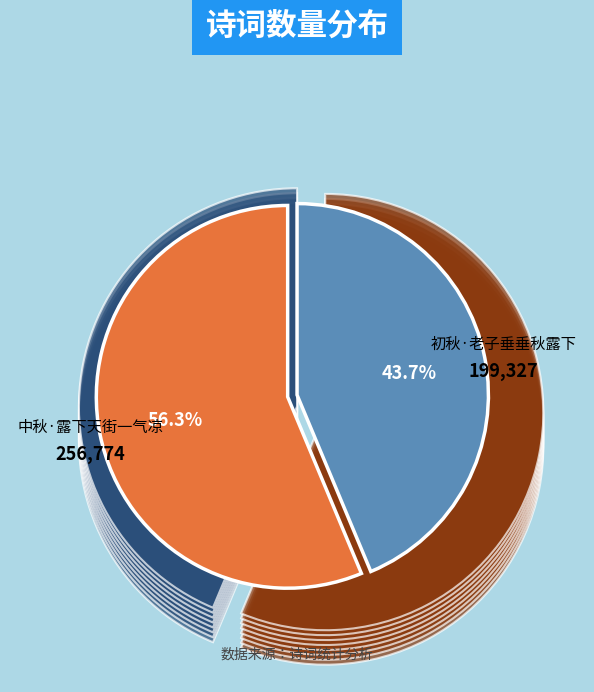

How many slices are in this pie chart?

2